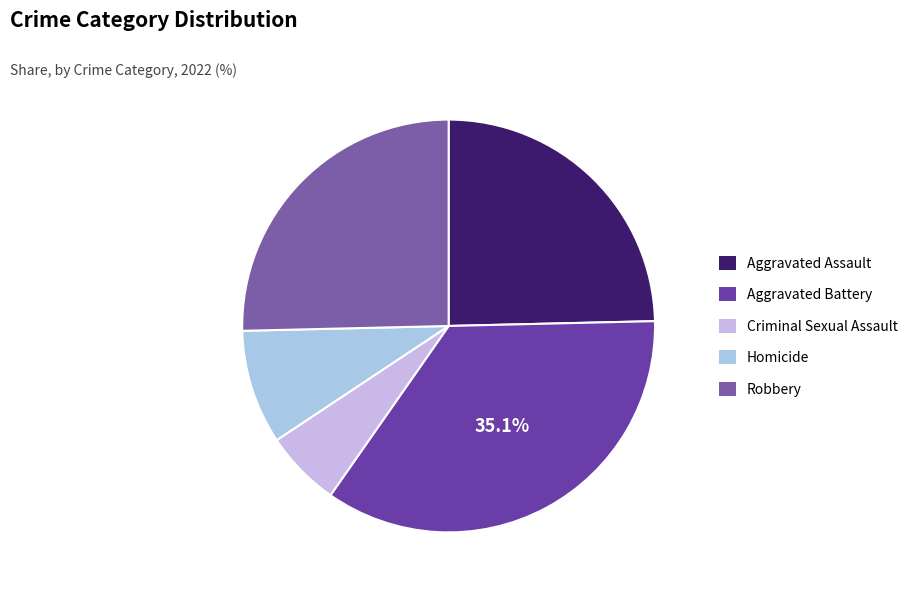

Which slice is the smallest?

Criminal Sexual Assault